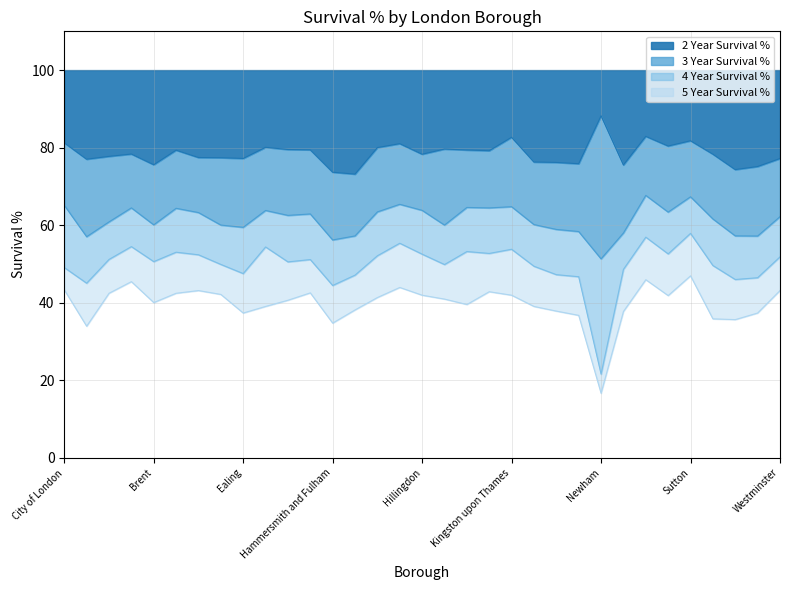

Between Lambeth and Southwark, which series saw the biggest shift?

2 Year Survival %